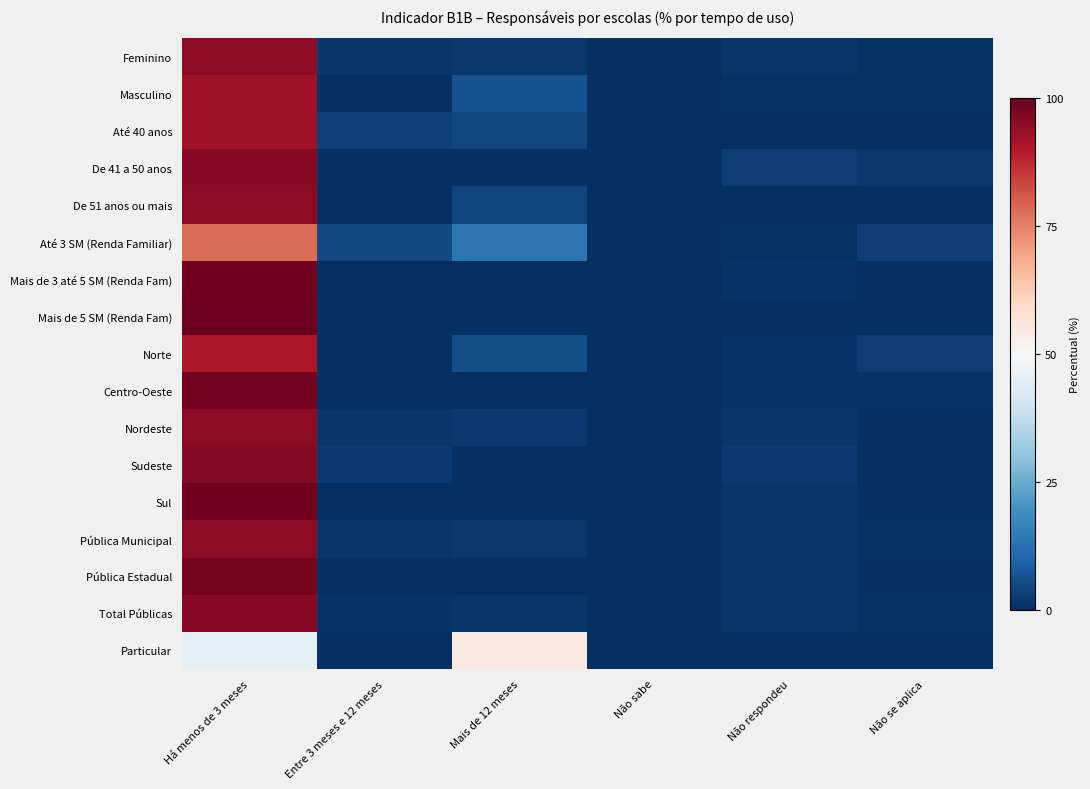

Reading left to right, list all the values displayed in this chart.

Feminino: Há menos de 3 meses=94.8	Entre 3 meses e 12 meses=1.4	Mais de 12 meses=1.6	Não sabe=0.0	Não respondeu=1.5	Não se aplica=0.7
Masculino: Há menos de 3 meses=92.5	Entre 3 meses e 12 meses=0.1	Mais de 12 meses=6.3	Não sabe=0.0	Não respondeu=0.5	Não se aplica=0.6
Até 40 anos: Há menos de 3 meses=92.2	Entre 3 meses e 12 meses=3.1	Mais de 12 meses=4.3	Não sabe=0.0	Não respondeu=0.4	Não se aplica=0.0
De 41 a 50 anos: Há menos de 3 meses=95.4	Entre 3 meses e 12 meses=0.3	Mais de 12 meses=0.0	Não sabe=0.0	Não respondeu=2.7	Não se aplica=1.6
De 51 anos ou mais: Há menos de 3 meses=95.2	Entre 3 meses e 12 meses=0.0	Mais de 12 meses=4.2	Não sabe=0.0	Não respondeu=0.3	Não se aplica=0.3
Até 3 SM (Renda Familiar): Há menos de 3 meses=77.9	Entre 3 meses e 12 meses=4.9	Mais de 12 meses=13.6	Não sabe=0.0	Não respondeu=0.7	Não se aplica=3.0
Mais de 3 até 5 SM (Renda Fam): Há menos de 3 meses=98.6	Entre 3 meses e 12 meses=0.2	Mais de 12 meses=0.1	Não sabe=0.0	Não respondeu=1.0	Não se aplica=0.1
Mais de 5 SM (Renda Fam): Há menos de 3 meses=99.3	Entre 3 meses e 12 meses=0.3	Mais de 12 meses=0.1	Não sabe=0.0	Não respondeu=0.3	Não se aplica=0.0
Norte: Há menos de 3 meses=90.3	Entre 3 meses e 12 meses=0.3	Mais de 12 meses=5.8	Não sabe=0.0	Não respondeu=0.9	Não se aplica=2.7
Centro-Oeste: Há menos de 3 meses=98.3	Entre 3 meses e 12 meses=0.0	Mais de 12 meses=0.0	Não sabe=0.0	Não respondeu=0.9	Não se aplica=0.8
Nordeste: Há menos de 3 meses=94.9	Entre 3 meses e 12 meses=1.5	Mais de 12 meses=2.3	Não sabe=0.0	Não respondeu=1.2	Não se aplica=0.0
Sudeste: Há menos de 3 meses=95.8	Entre 3 meses e 12 meses=2.1	Mais de 12 meses=0.0	Não sabe=0.0	Não respondeu=2.1	Não se aplica=0.0
Sul: Há menos de 3 meses=98.7	Entre 3 meses e 12 meses=0.1	Mais de 12 meses=0.0	Não sabe=0.0	Não respondeu=1.3	Não se aplica=0.0
Pública Municipal: Há menos de 3 meses=95.1	Entre 3 meses e 12 meses=1.3	Mais de 12 meses=1.7	Não sabe=0.0	Não respondeu=1.2	Não se aplica=0.8
Pública Estadual: Há menos de 3 meses=97.9	Entre 3 meses e 12 meses=0.2	Mais de 12 meses=0.1	Não sabe=0.0	Não respondeu=1.5	Não se aplica=0.4
Total Públicas: Há menos de 3 meses=95.4	Entre 3 meses e 12 meses=1.1	Mais de 12 meses=1.4	Não sabe=0.0	Não respondeu=1.3	Não se aplica=0.7
Particular: Há menos de 3 meses=45.6	Entre 3 meses e 12 meses=0.0	Mais de 12 meses=54.4	Não sabe=0.0	Não respondeu=0.0	Não se aplica=0.0